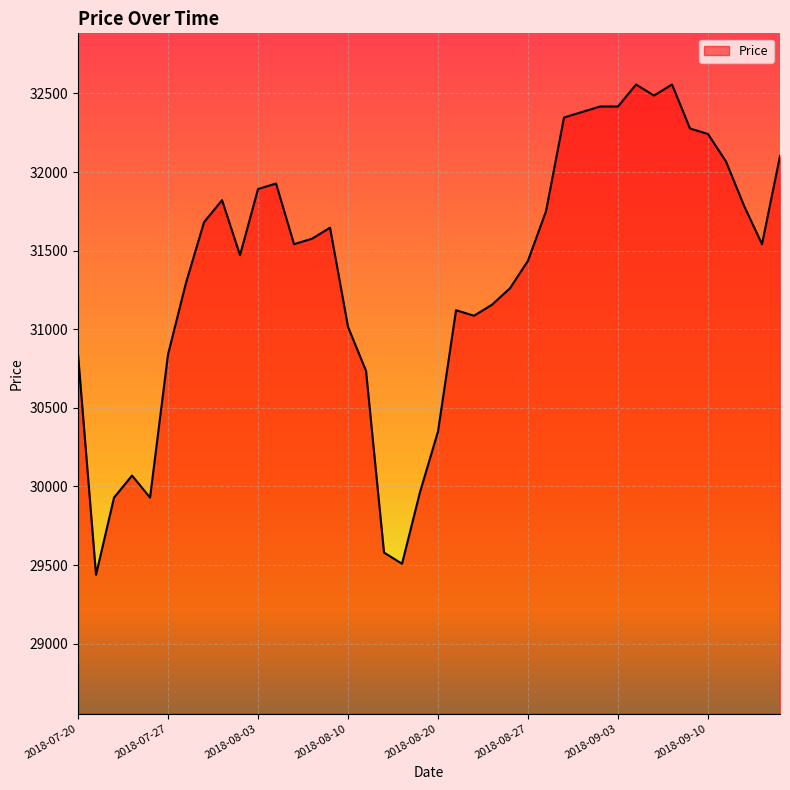

What is the greatest value displayed?

32557